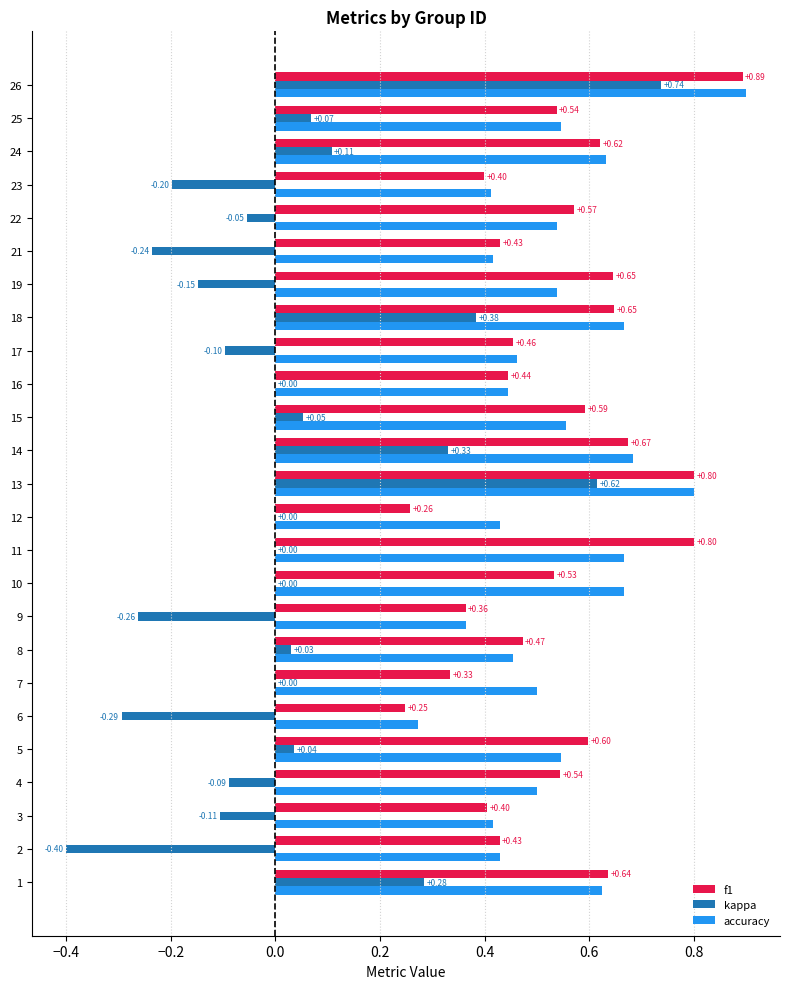

What is the sum of all accuracy values?

13.5